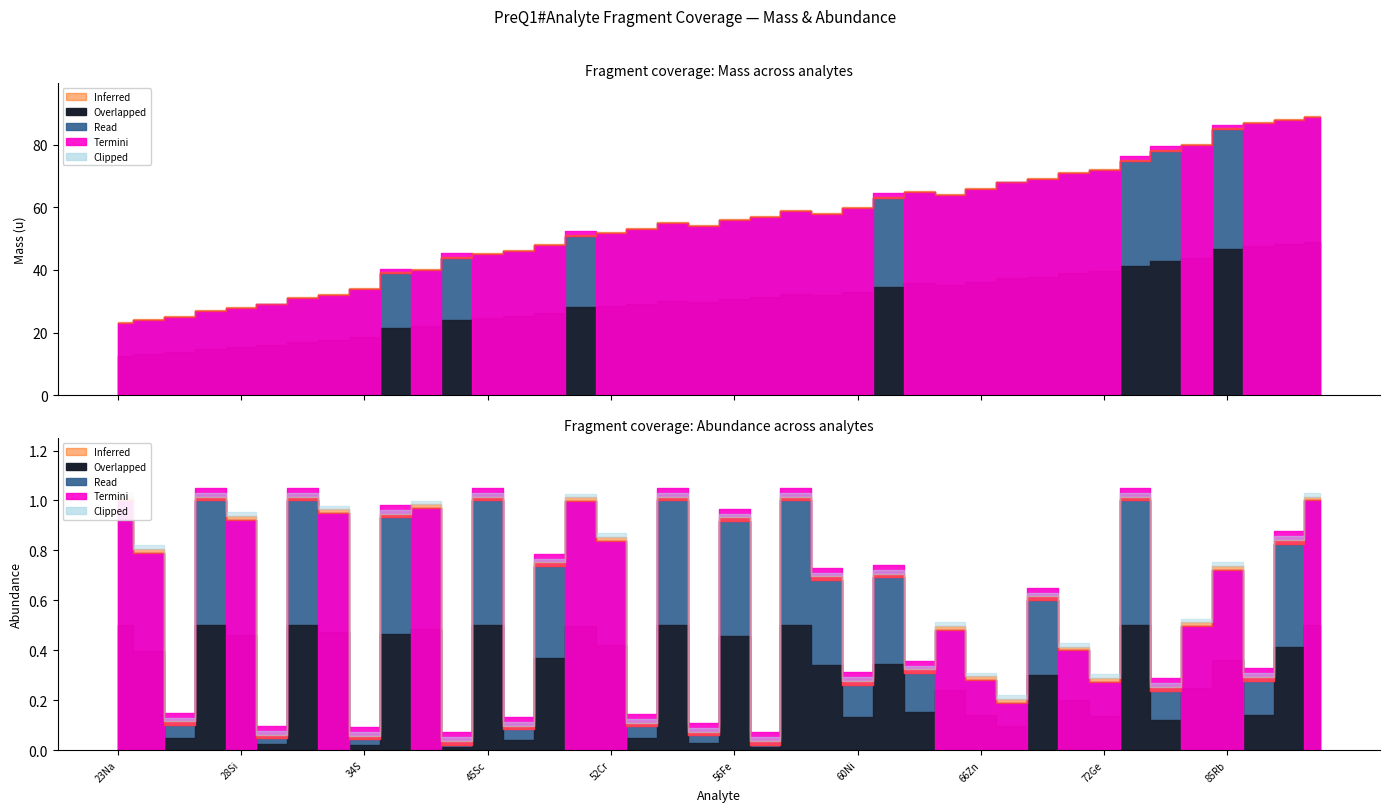

How many interior local valleys does the mass series have?

3